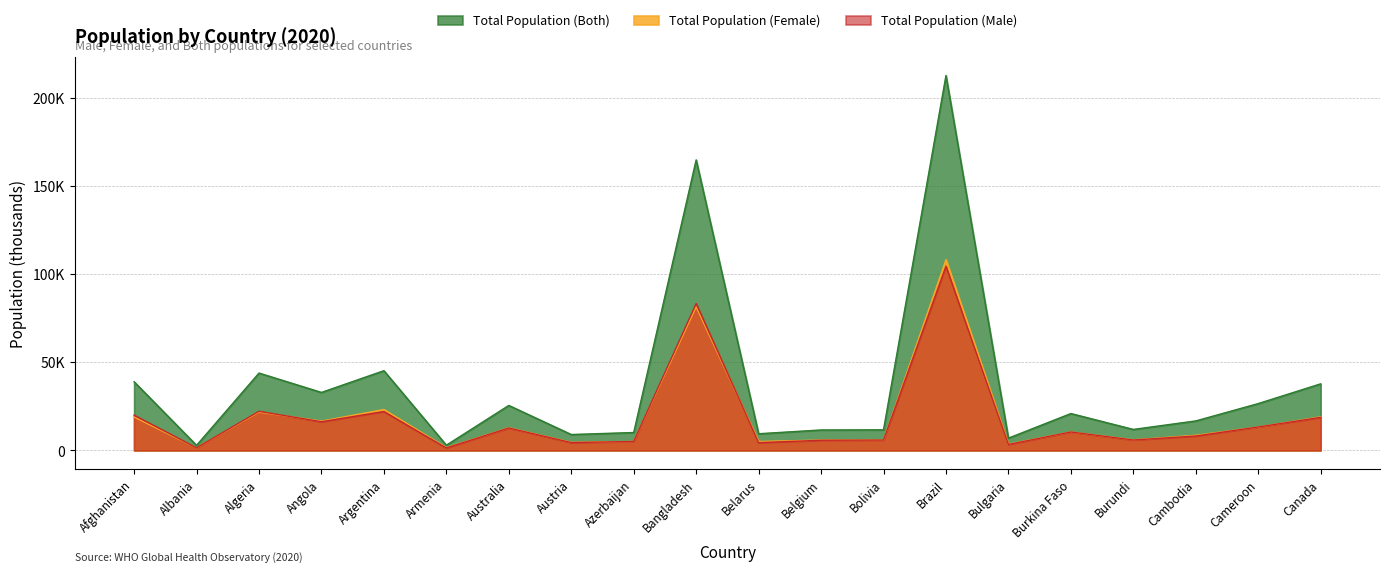

In Total Population (Both), how many points are lower than both neighbors (excluding endpoints)?

7